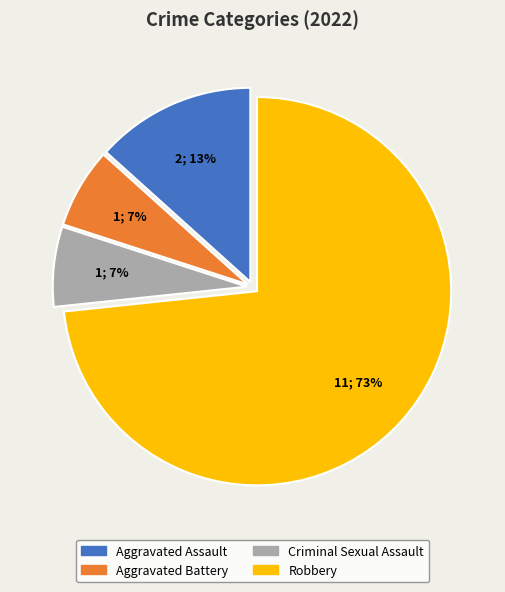

To the nearest percent, what percentage of the pie is Aggravated Battery?

7%